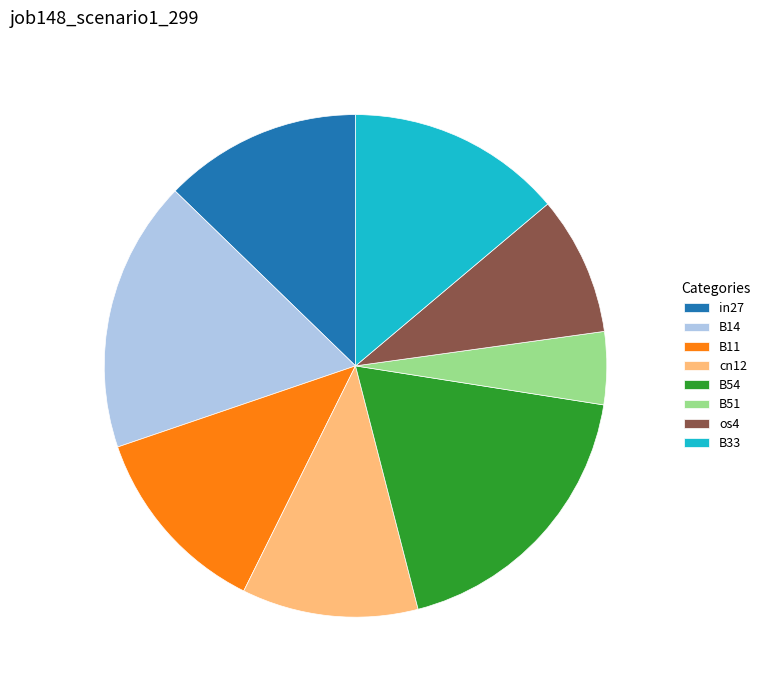

Between B11 and B51, which is larger?

B11